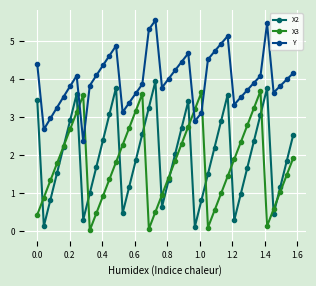

What is the maximum value for X2?

3.9